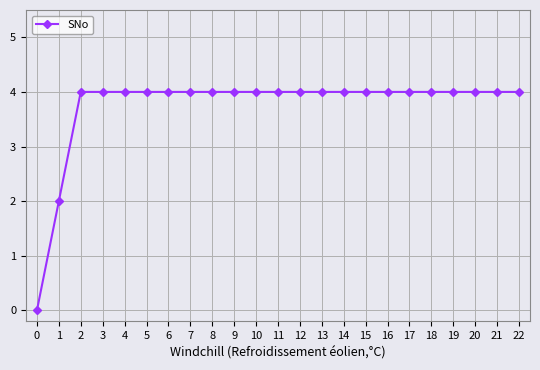

What is the value of the 23rd point from the left?

4